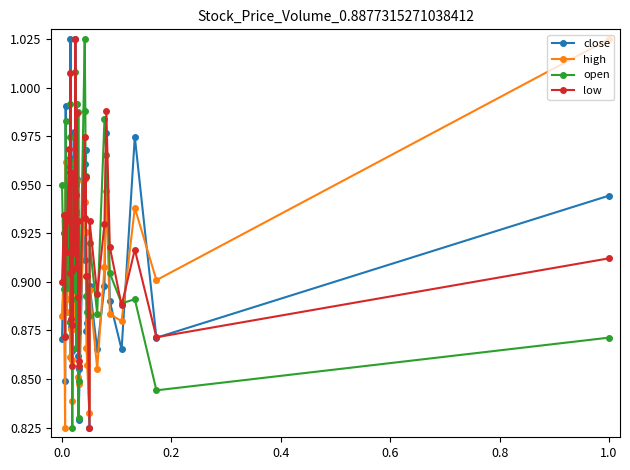

True or false: low has more than 1 points higher than both neighbors.

True